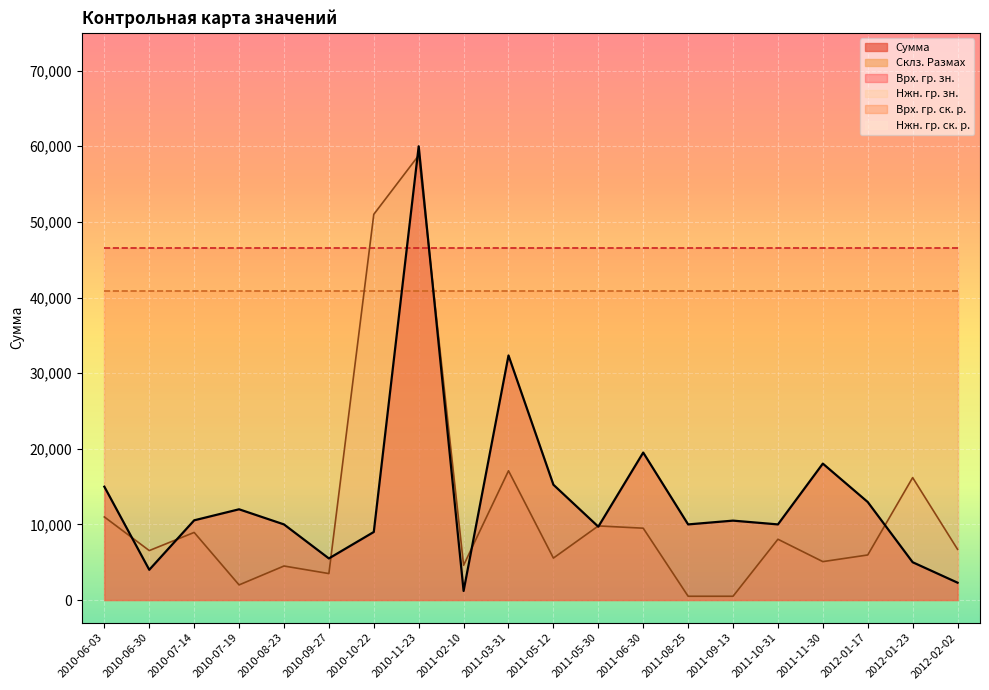

True or false: Сумма and Нжн. гр. зн. cross at least once.

False